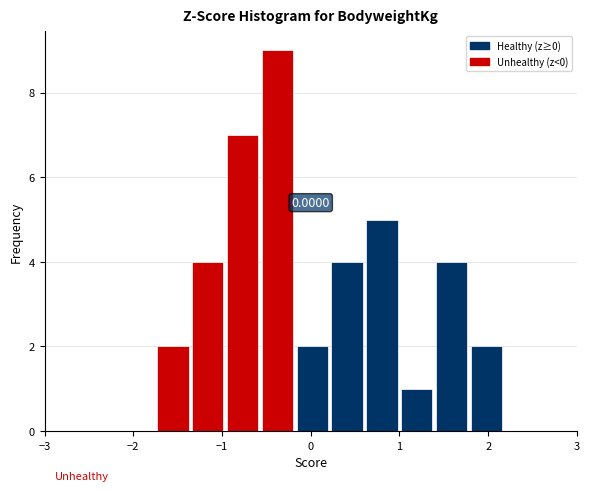

Read against the x-axis, roughly where is the centre of the tallest bar?

-0.4